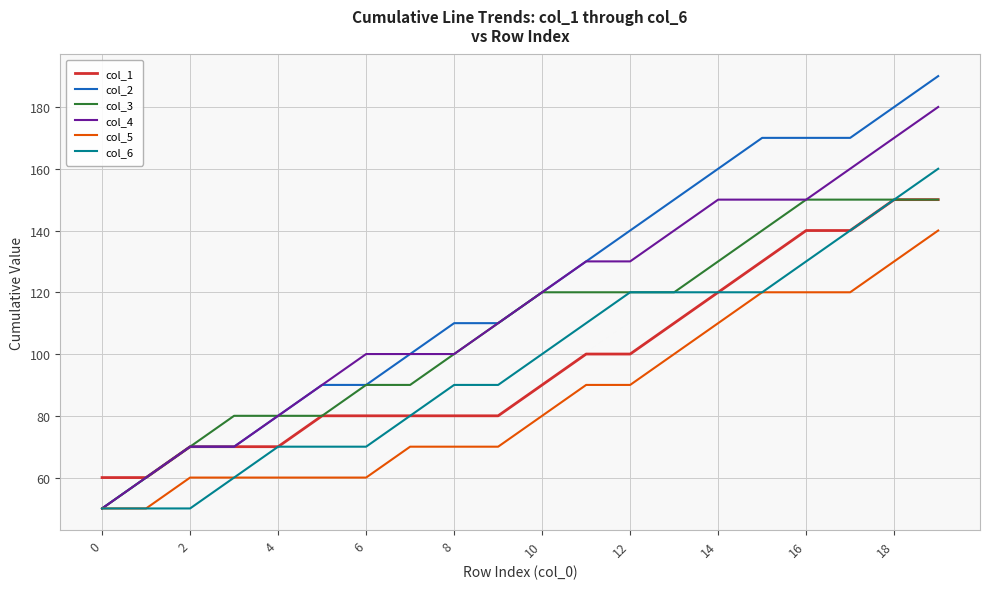

Which series has the widest spread of values?

col_2